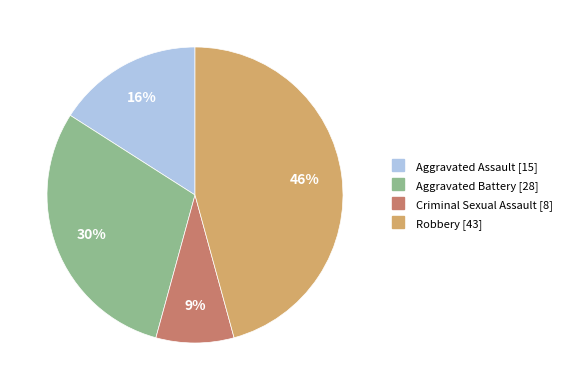

To the nearest percent, what portion does Aggravated Battery represent?

30%